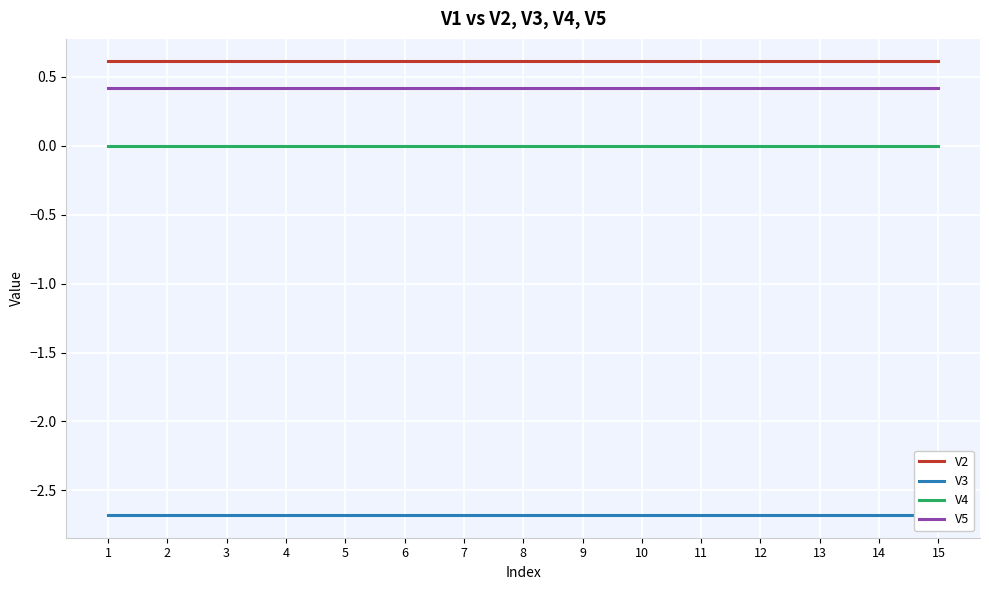

Reading left to right, extract all data points from this chart.

V2: 1=0.6	2=0.6	3=0.6	4=0.6	5=0.6	6=0.6	7=0.6	8=0.6	9=0.6	10=0.6	11=0.6	12=0.6	13=0.6	14=0.6	15=0.6
V3: 1=-2.7	2=-2.7	3=-2.7	4=-2.7	5=-2.7	6=-2.7	7=-2.7	8=-2.7	9=-2.7	10=-2.7	11=-2.7	12=-2.7	13=-2.7	14=-2.7	15=-2.7
V4: 1=-0.0	2=-0.0	3=-0.0	4=-0.0	5=-0.0	6=-0.0	7=-0.0	8=-0.0	9=-0.0	10=-0.0	11=-0.0	12=-0.0	13=-0.0	14=-0.0	15=-0.0
V5: 1=0.4	2=0.4	3=0.4	4=0.4	5=0.4	6=0.4	7=0.4	8=0.4	9=0.4	10=0.4	11=0.4	12=0.4	13=0.4	14=0.4	15=0.4